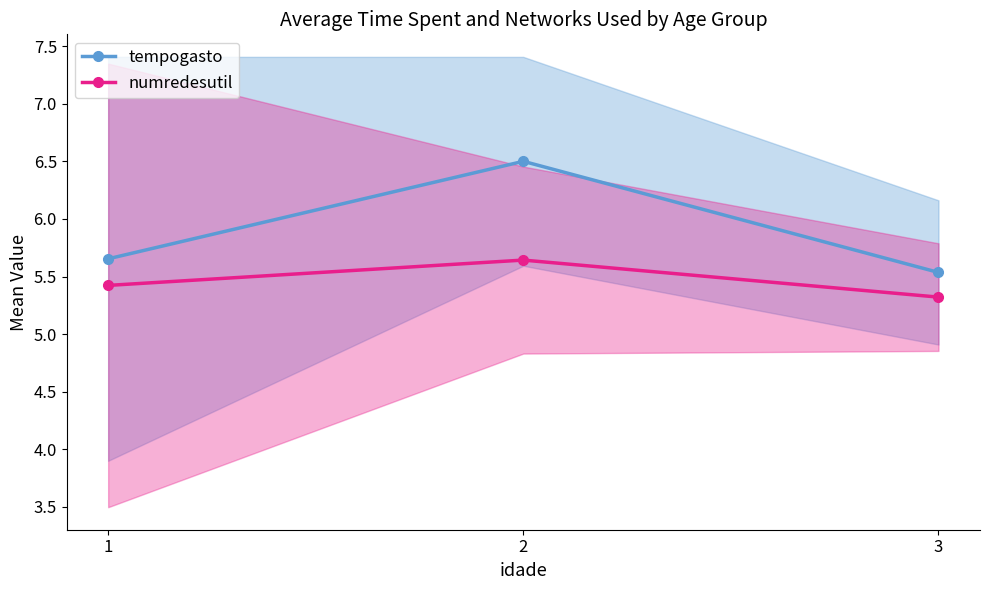

What is the value of the numredesutil point at the 3rd from the left?

5.3